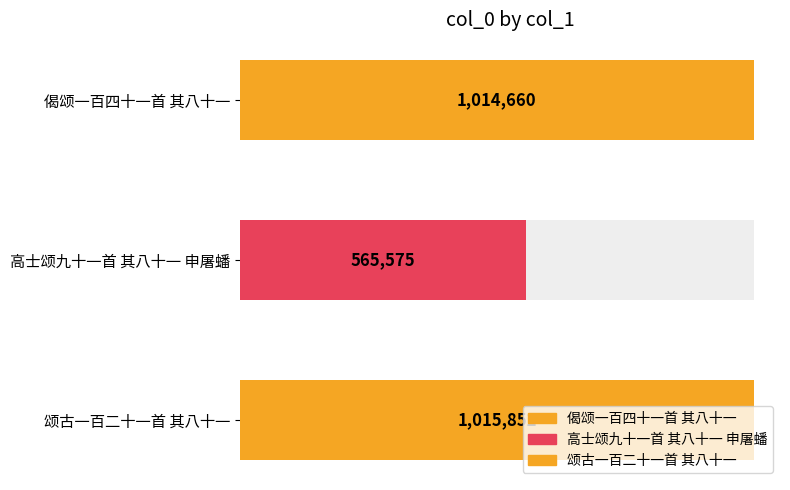

Between 颂古一百二十一首 其八十一 and 偈颂一百四十一首 其八十一, which is larger?

颂古一百二十一首 其八十一